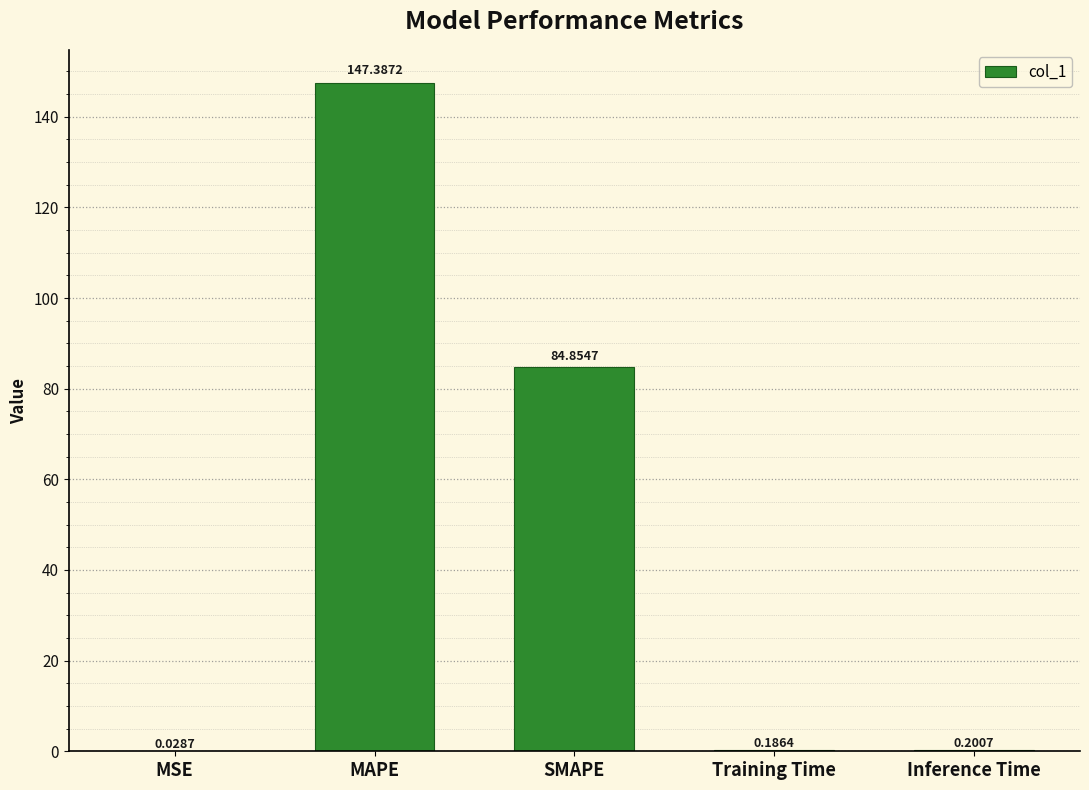

What is the sum of all values?

232.7